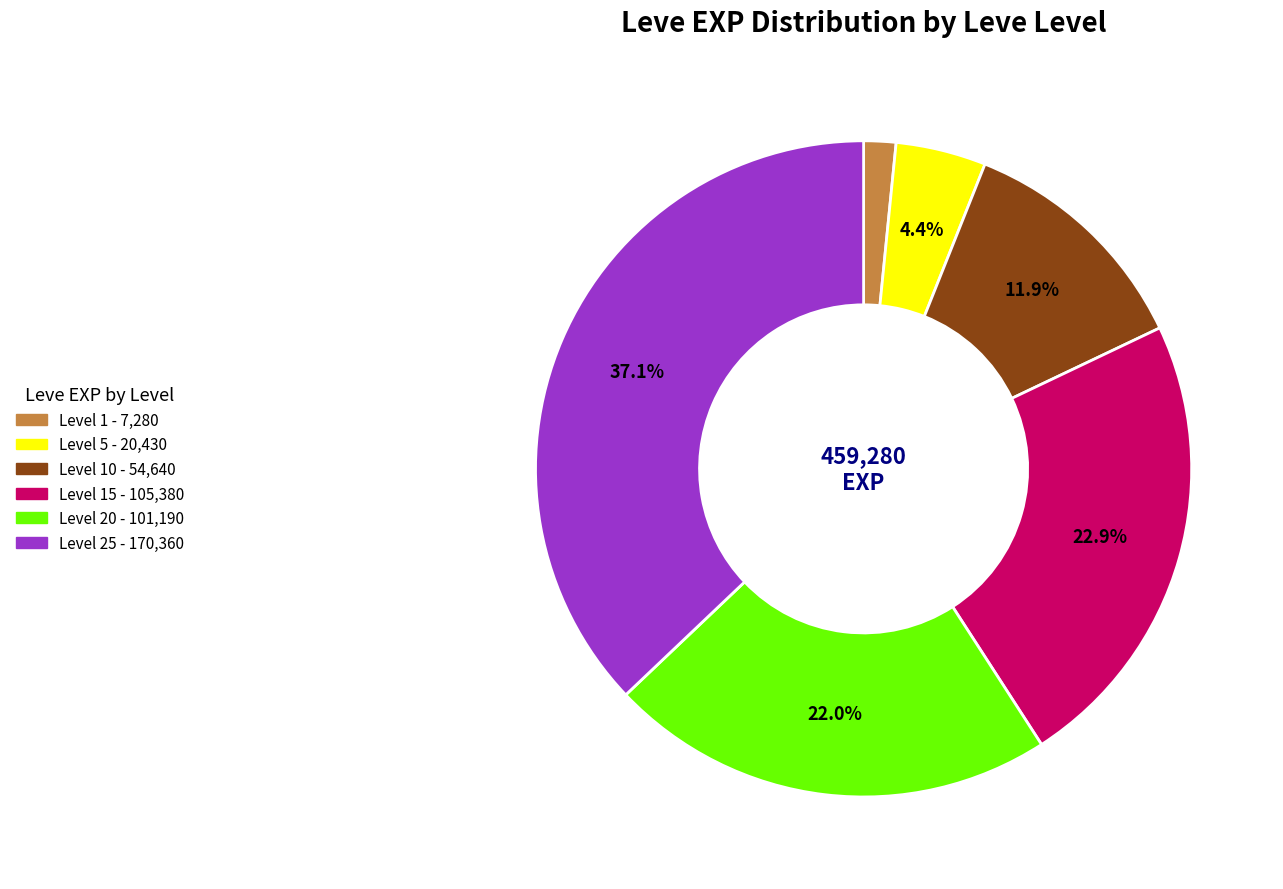

Is there a majority slice in this chart?

No